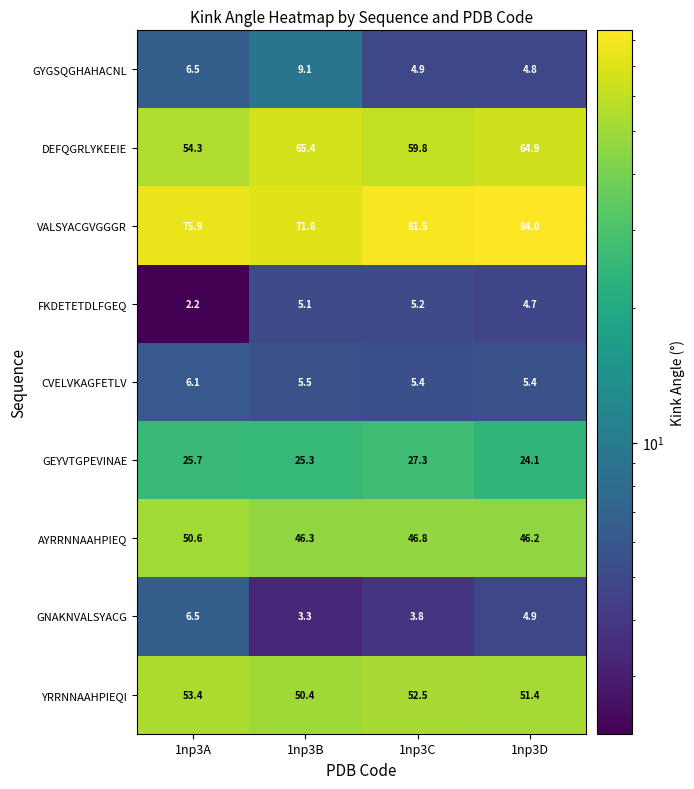

How many series are shown in this chart?

9